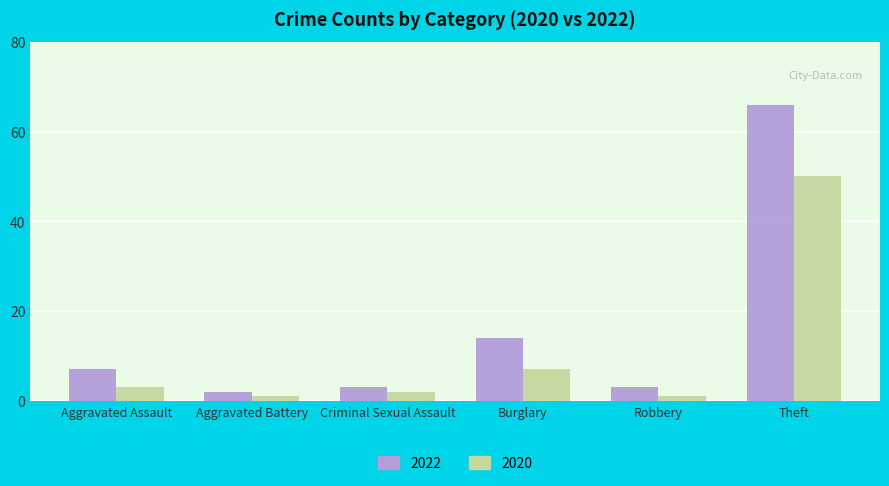

Reading left to right, transcribe all the data shown in this chart.

2022: 7	2	3	14	3	66
2020: 3	1	2	7	1	50